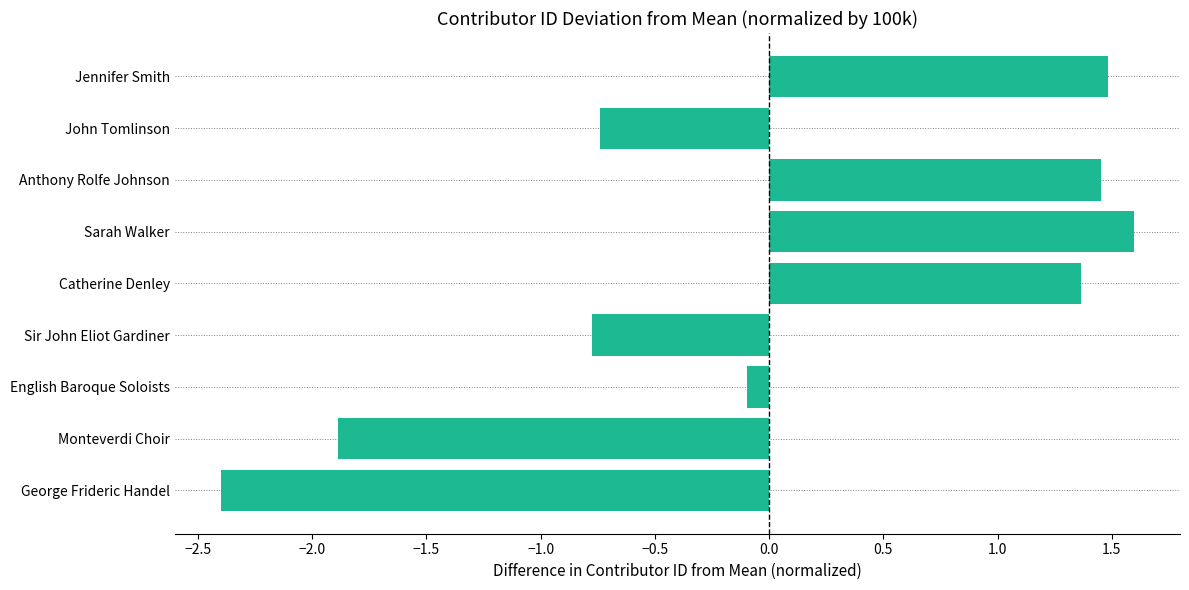

The value at Catherine Denley is 1.4. True or false?

True